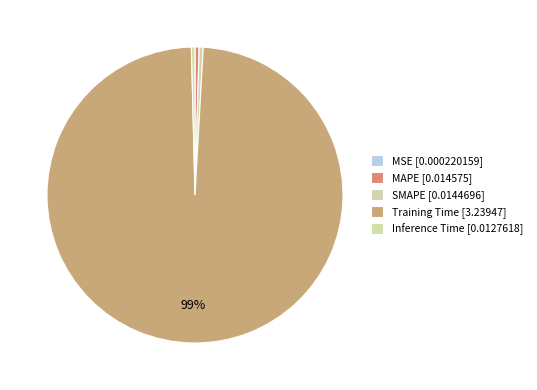

To the nearest percent, what is the difference between the largest and smallest slice percentages?

99%